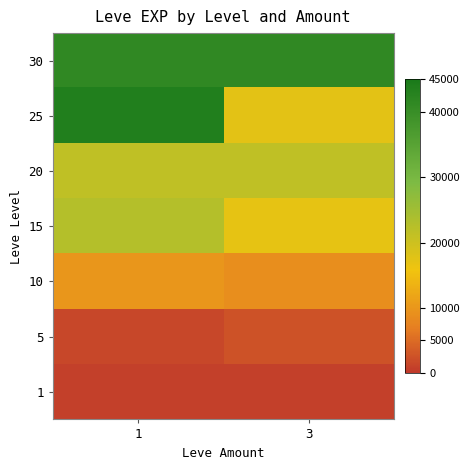

What is the difference between the highest and lowest values at 1?

42800